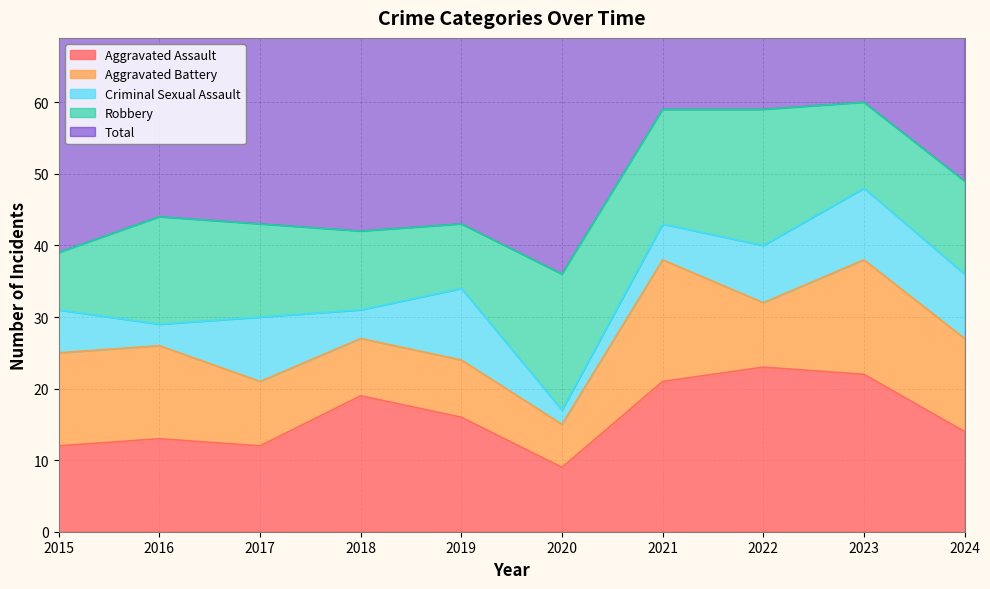

In Aggravated Assault, how many points are lower than both neighbors (excluding endpoints)?

2